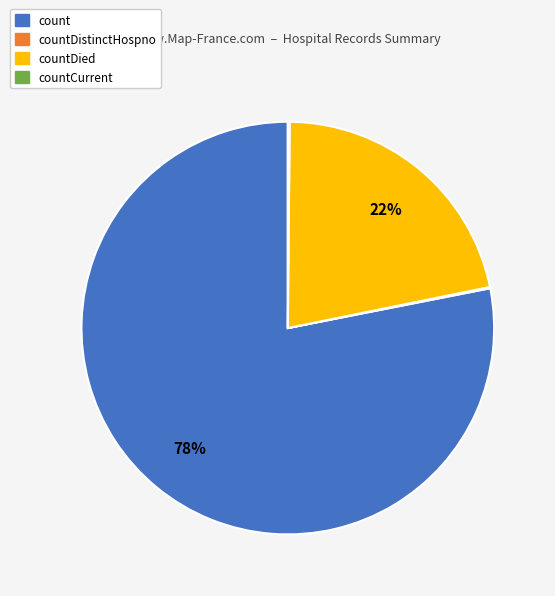

To the nearest percent, what percentage of the pie is countDied?

22%